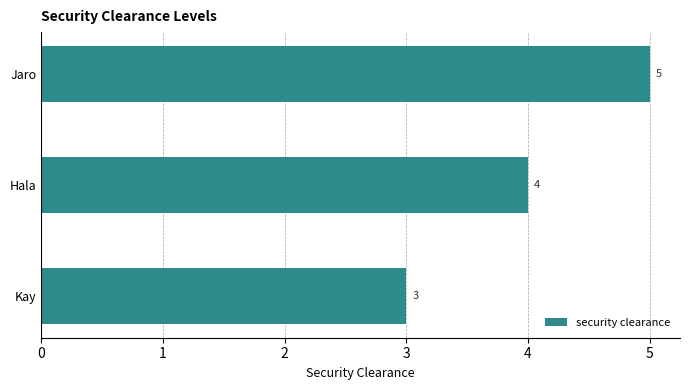

The value at Kay is 3. True or false?

True